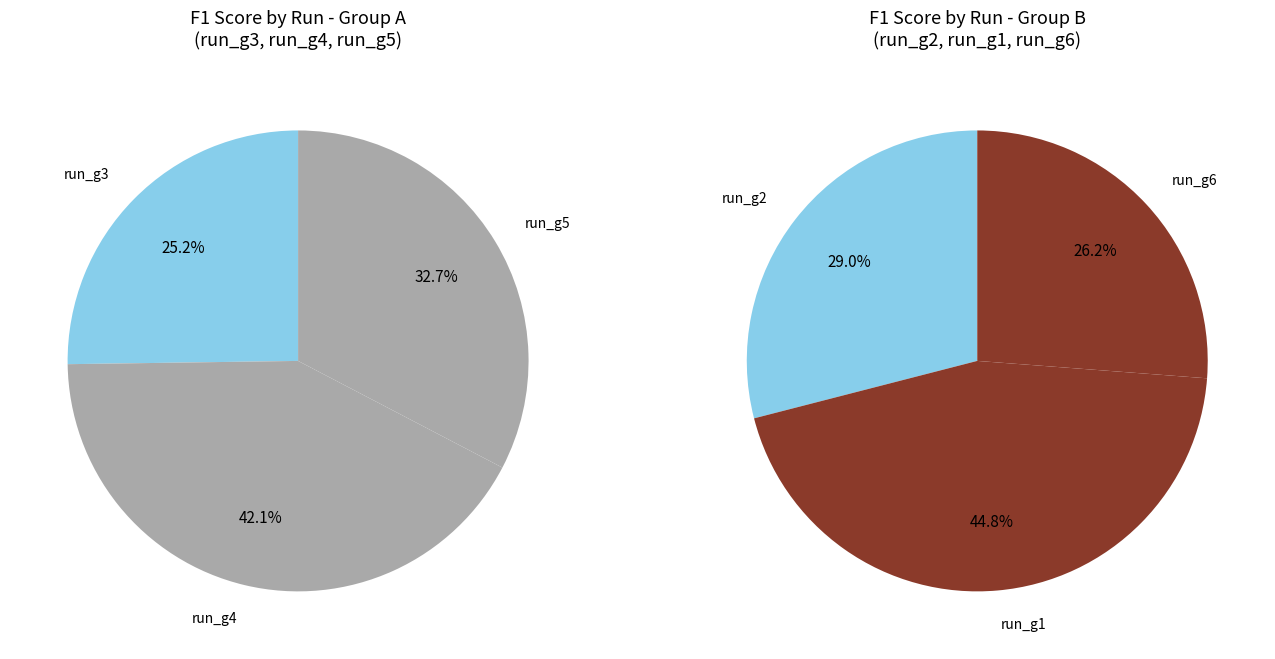

Does run_g5 represent more than half of the total?

No